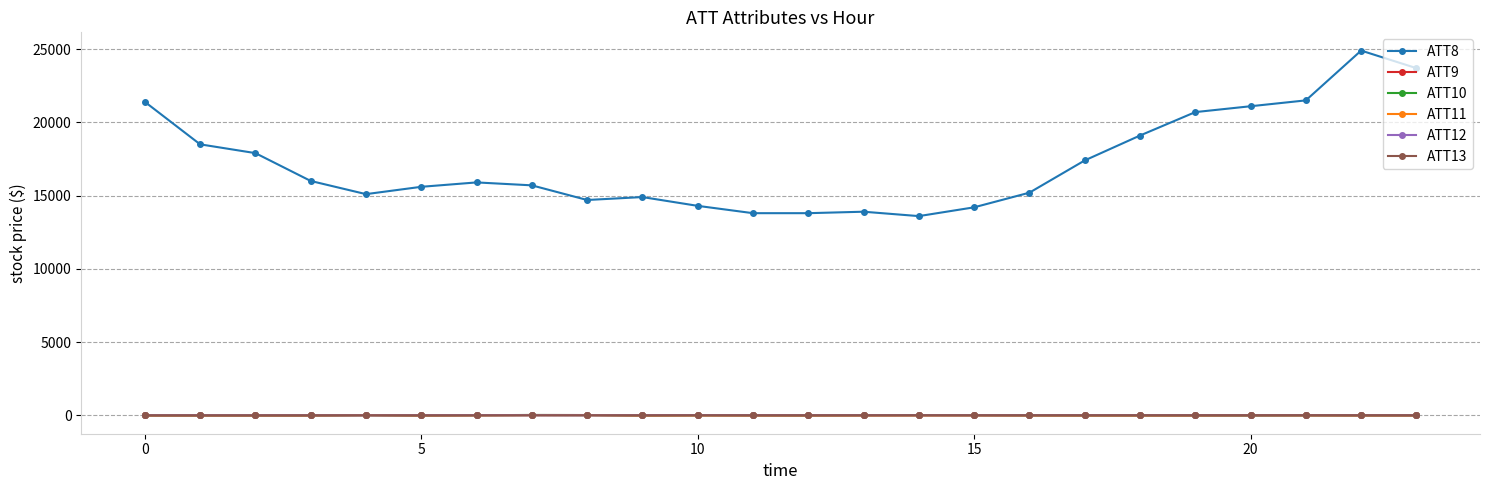

Count the number of data series in this chart.

6